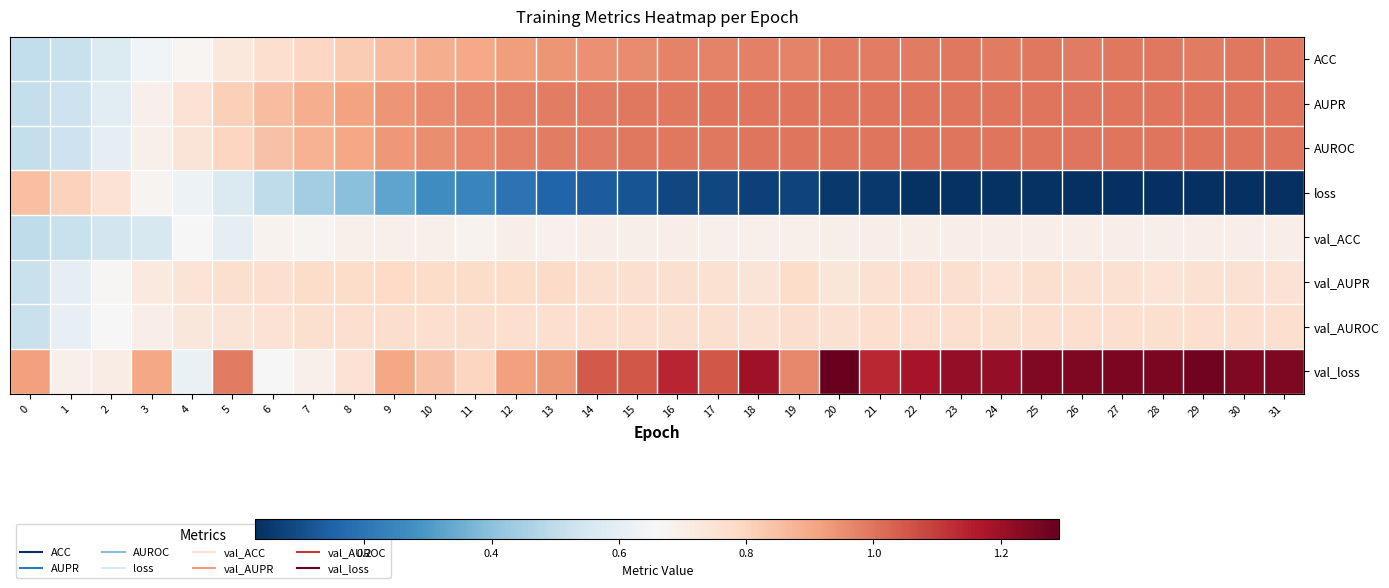

Reading left to right, transcribe all the data shown in this chart.

ACC: 0=0.5	1=0.5	2=0.6	3=0.6	4=0.7	5=0.7	6=0.8	7=0.8	8=0.8	9=0.9	10=0.9	11=0.9	12=0.9	13=0.9	14=0.9	15=1.0	16=1.0	17=1.0	18=1.0	19=1.0	20=1.0	21=1.0	22=1.0	23=1.0	24=1.0	25=1.0	26=1.0	27=1.0	28=1.0	29=1.0	30=1.0	31=1.0
AUPR: 0=0.5	1=0.5	2=0.6	3=0.7	4=0.8	5=0.8	6=0.9	7=0.9	8=0.9	9=0.9	10=1.0	11=1.0	12=1.0	13=1.0	14=1.0	15=1.0	16=1.0	17=1.0	18=1.0	19=1.0	20=1.0	21=1.0	22=1.0	23=1.0	24=1.0	25=1.0	26=1.0	27=1.0	28=1.0	29=1.0	30=1.0	31=1.0
AUROC: 0=0.5	1=0.5	2=0.6	3=0.7	4=0.7	5=0.8	6=0.8	7=0.9	8=0.9	9=0.9	10=1.0	11=1.0	12=1.0	13=1.0	14=1.0	15=1.0	16=1.0	17=1.0	18=1.0	19=1.0	20=1.0	21=1.0	22=1.0	23=1.0	24=1.0	25=1.0	26=1.0	27=1.0	28=1.0	29=1.0	30=1.0	31=1.0
loss: 0=0.9	1=0.8	2=0.8	3=0.7	4=0.6	5=0.6	6=0.5	7=0.4	8=0.4	9=0.3	10=0.3	11=0.2	12=0.2	13=0.2	14=0.1	15=0.1	16=0.1	17=0.1	18=0.1	19=0.1	20=0.1	21=0.0	22=0.0	23=0.0	24=0.0	25=0.0	26=0.0	27=0.0	28=0.0	29=0.0	30=0.0	31=0.0
val_ACC: 0=0.5	1=0.5	2=0.5	3=0.6	4=0.7	5=0.6	6=0.7	7=0.7	8=0.7	9=0.7	10=0.7	11=0.7	12=0.7	13=0.7	14=0.7	15=0.7	16=0.7	17=0.7	18=0.7	19=0.7	20=0.7	21=0.7	22=0.7	23=0.7	24=0.7	25=0.7	26=0.7	27=0.7	28=0.7	29=0.7	30=0.7	31=0.7
val_AUPR: 0=0.5	1=0.6	2=0.7	3=0.7	4=0.7	5=0.8	6=0.8	7=0.8	8=0.8	9=0.8	10=0.8	11=0.8	12=0.8	13=0.8	14=0.8	15=0.8	16=0.8	17=0.8	18=0.7	19=0.8	20=0.7	21=0.8	22=0.8	23=0.8	24=0.7	25=0.8	26=0.8	27=0.8	28=0.7	29=0.8	30=0.8	31=0.8
val_AUROC: 0=0.5	1=0.6	2=0.7	3=0.7	4=0.7	5=0.7	6=0.8	7=0.8	8=0.8	9=0.8	10=0.8	11=0.8	12=0.8	13=0.8	14=0.8	15=0.8	16=0.8	17=0.8	18=0.8	19=0.8	20=0.8	21=0.8	22=0.8	23=0.8	24=0.8	25=0.8	26=0.8	27=0.8	28=0.8	29=0.8	30=0.8	31=0.8
val_loss: 0=0.9	1=0.7	2=0.7	3=0.9	4=0.6	5=1.0	6=0.7	7=0.7	8=0.8	9=0.9	10=0.8	11=0.8	12=0.9	13=0.9	14=1.0	15=1.1	16=1.1	17=1.1	18=1.2	19=1.0	20=1.3	21=1.1	22=1.2	23=1.2	24=1.2	25=1.2	26=1.3	27=1.3	28=1.3	29=1.3	30=1.2	31=1.2